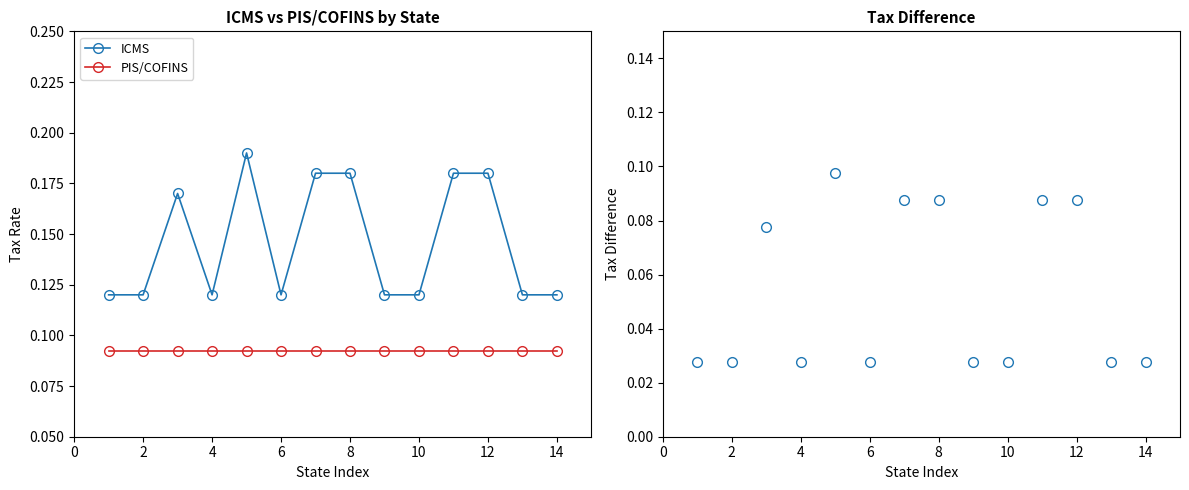

True or false: ICMS and PIS/COFINS cross at least once.

False